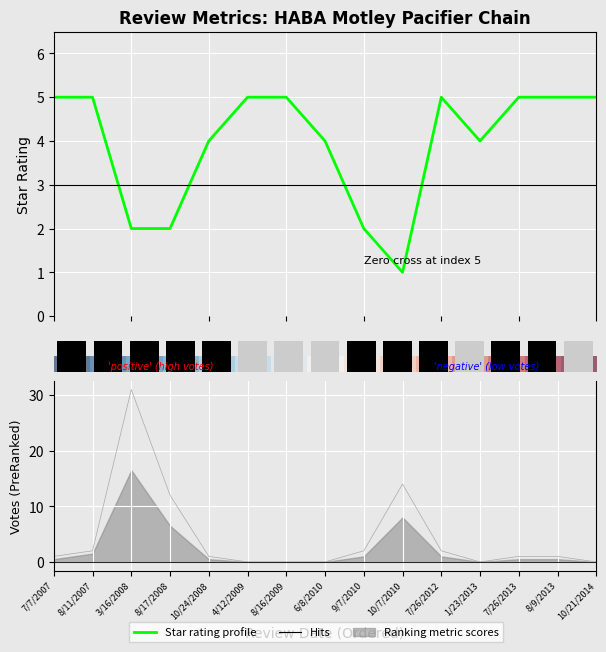

What is the label of the 5th bar from the left?

10/24/2008